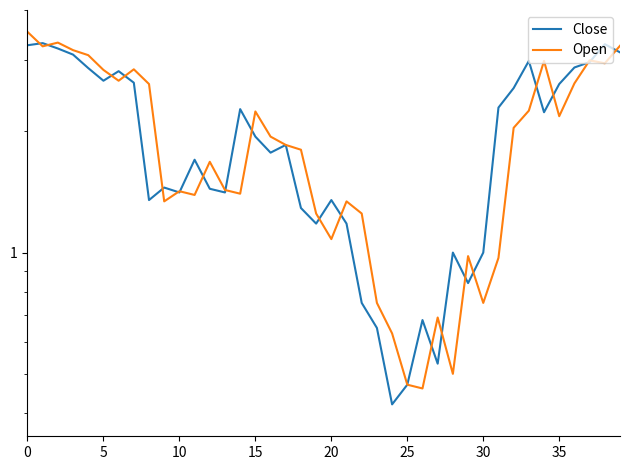

Which series changed the most between 35 and 12?

Close